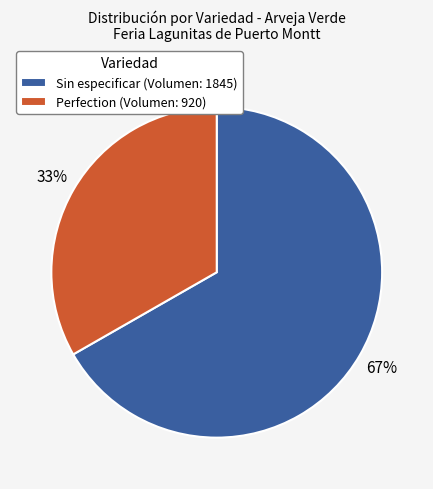

Combined, do Perfection (Volumen: 920) and Sin especificar (Volumen: 1845) account for over 50%?

Yes